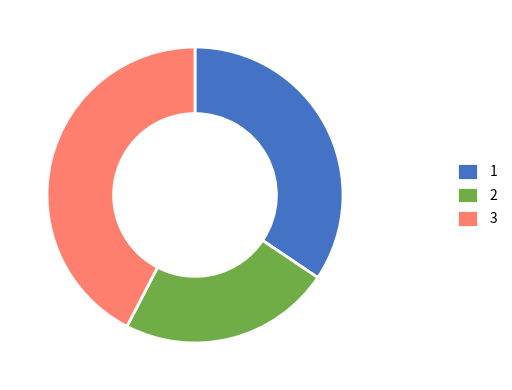

Which has a higher value, 3 or 1?

3